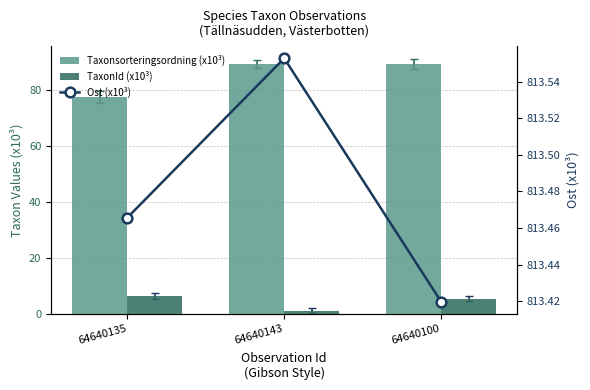

The TaxonId (x10³) series shows 2.5 at 64640135. True or false?

False